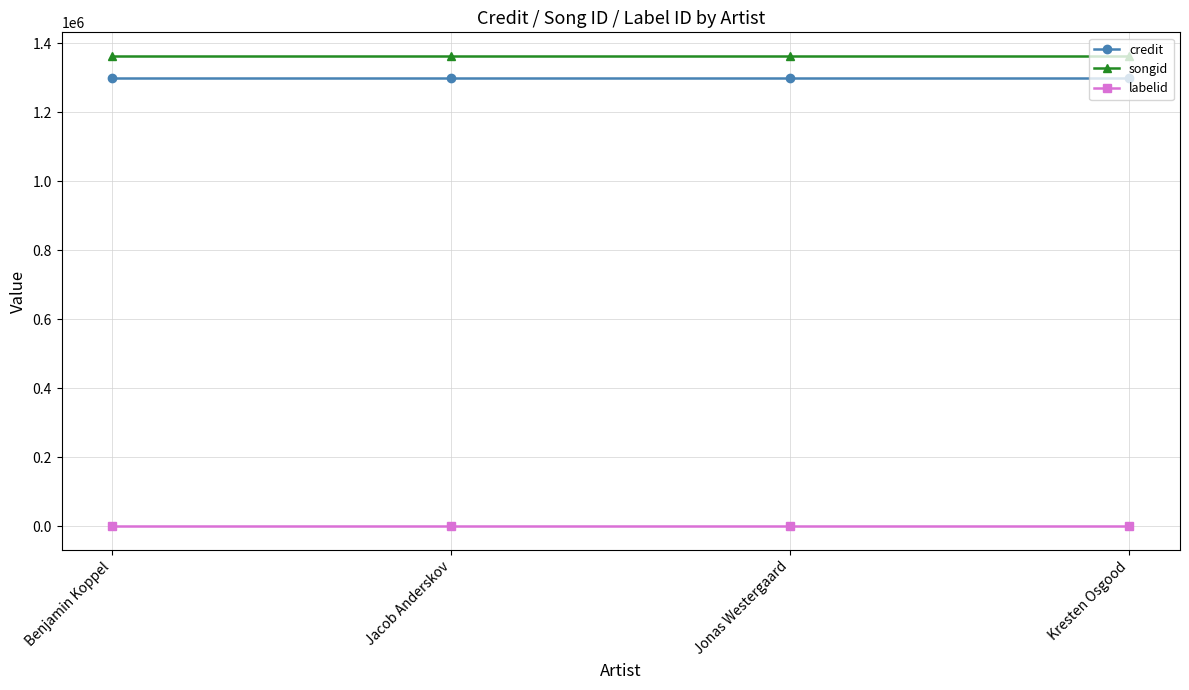

At Jacob Anderskov, list the series in order from smallest to largest.

labelid, credit, songid